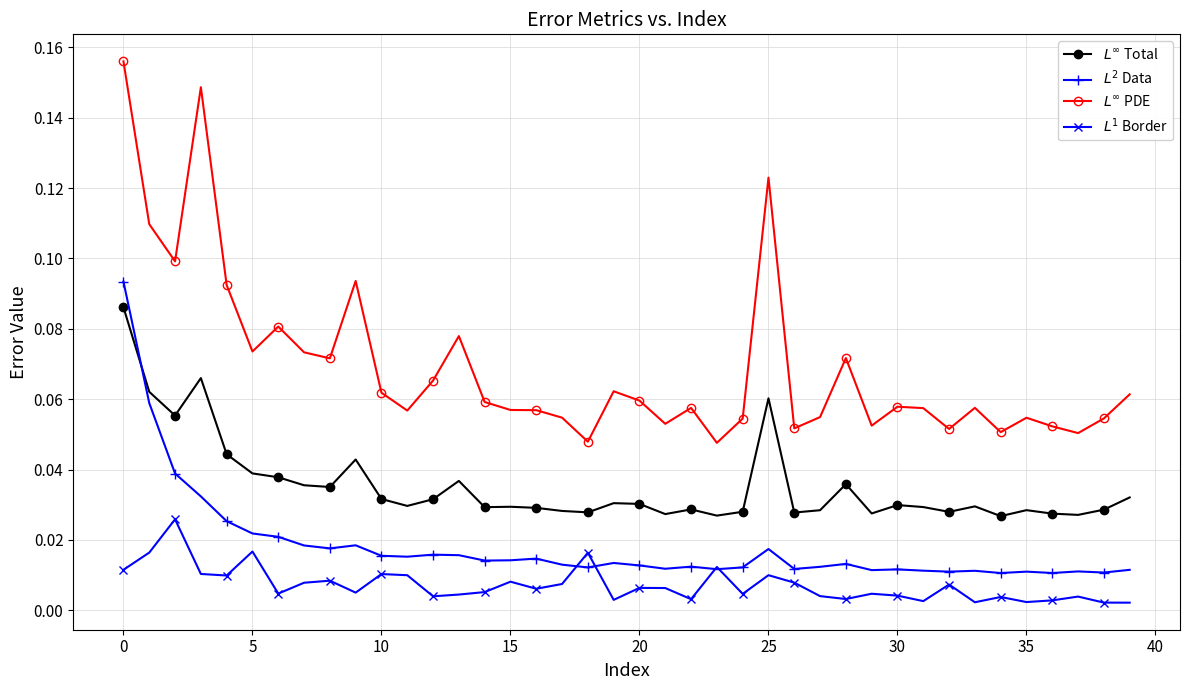

At how many categories does at least one series exceed 0?

40